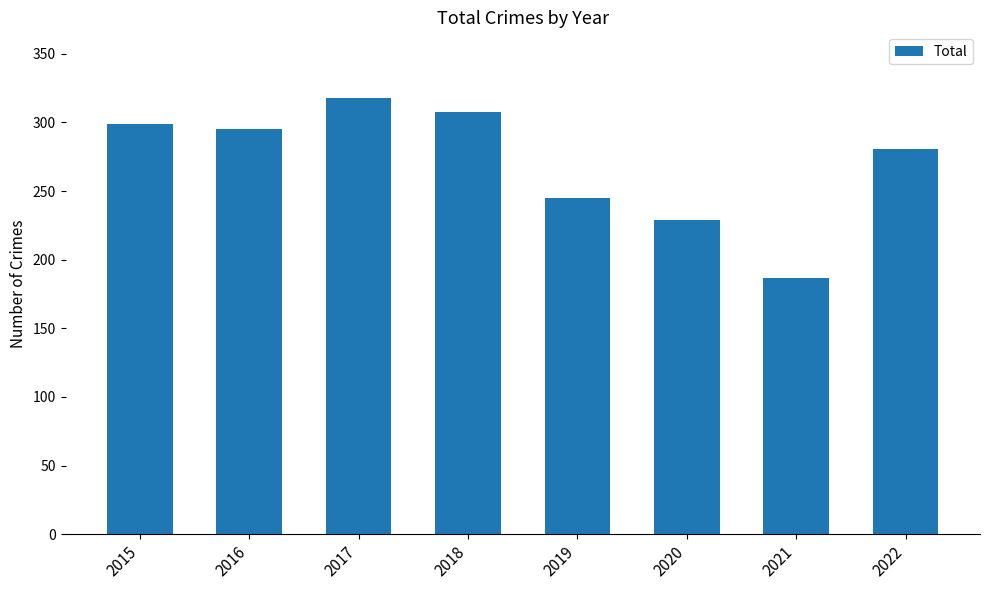

Is it true that the value at 2021 is 56?

False